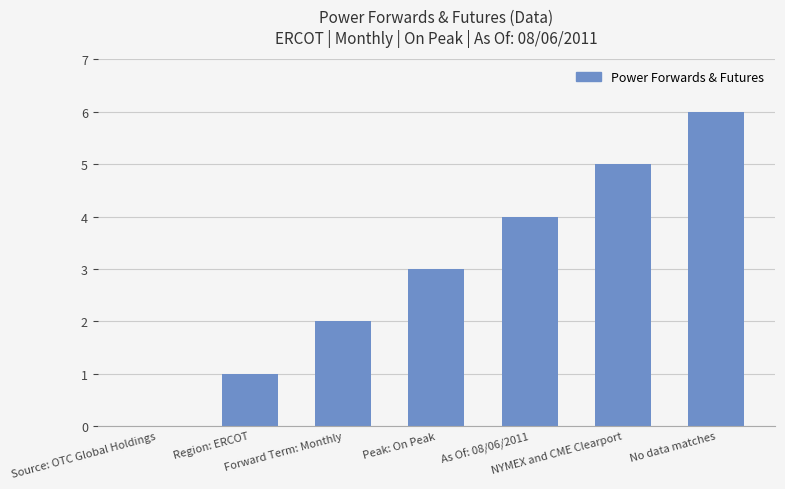

What is the sum of all values?

21